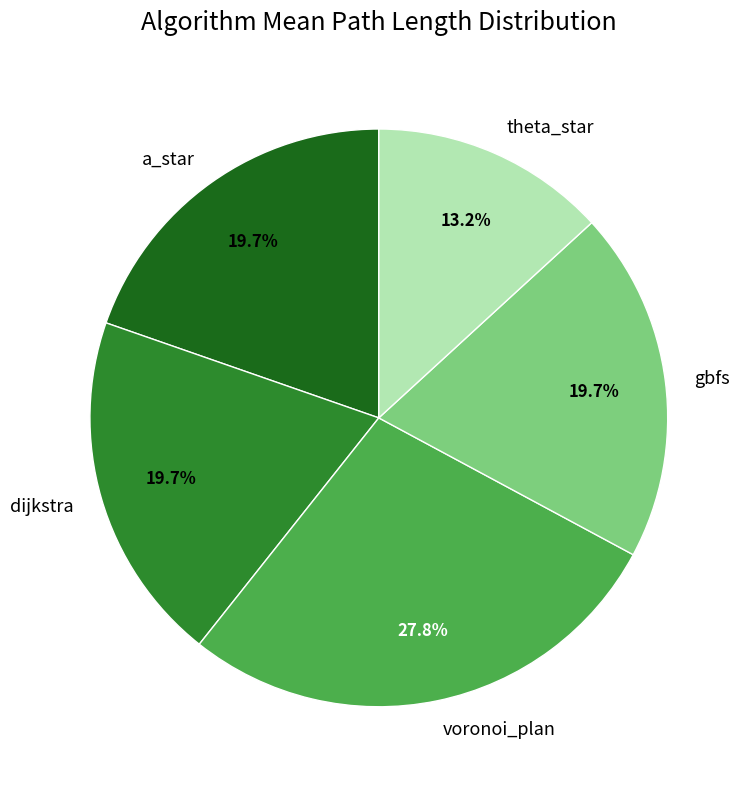

Is theta_star the majority of the pie?

No